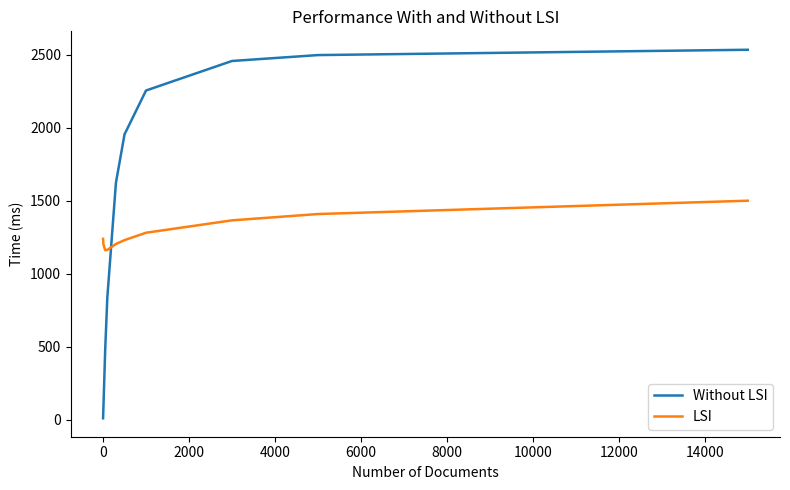

True or false: Without LSI has more than 1 points higher than both neighbors.

False